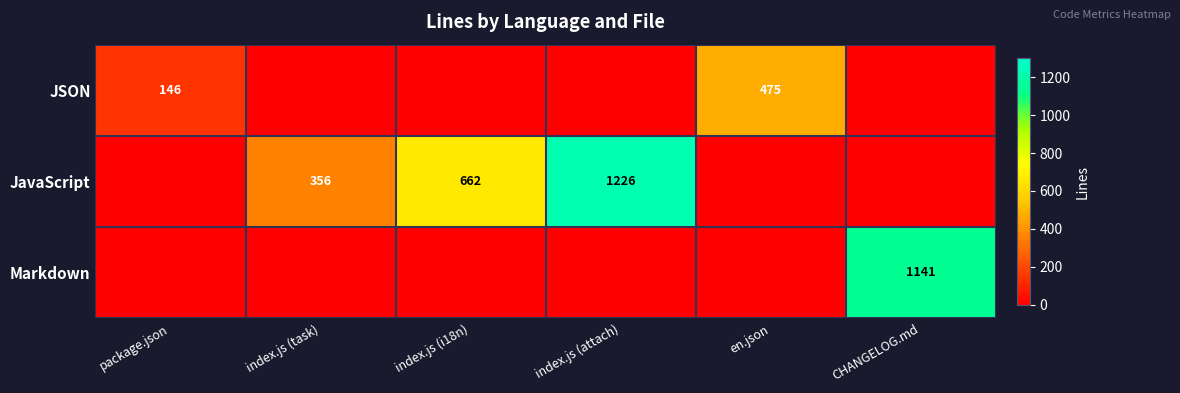

Is it true that JavaScript equals 824 at index.js (attach)?

False